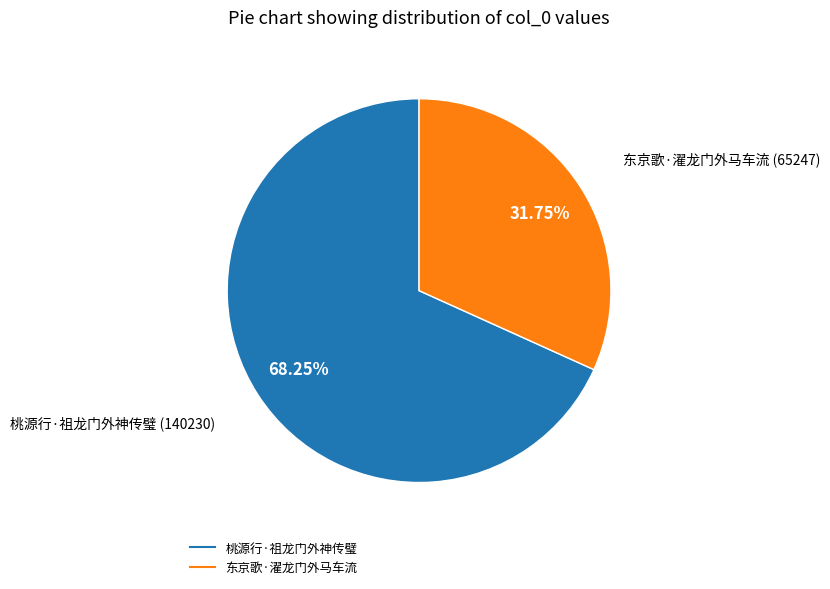

True or false: 桃源行·祖龙门外神传璧 accounts for 68% of the total.

True